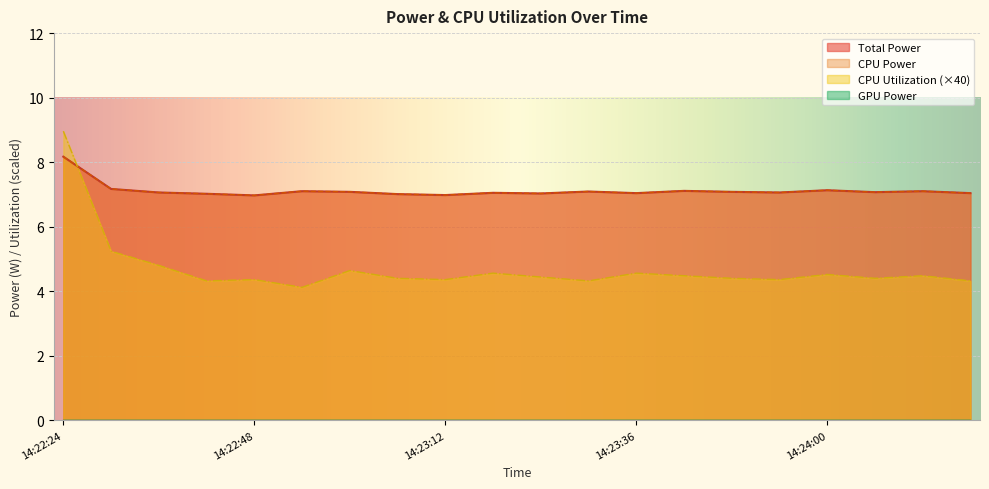

How many interior local valleys does the Total Power series have?

6